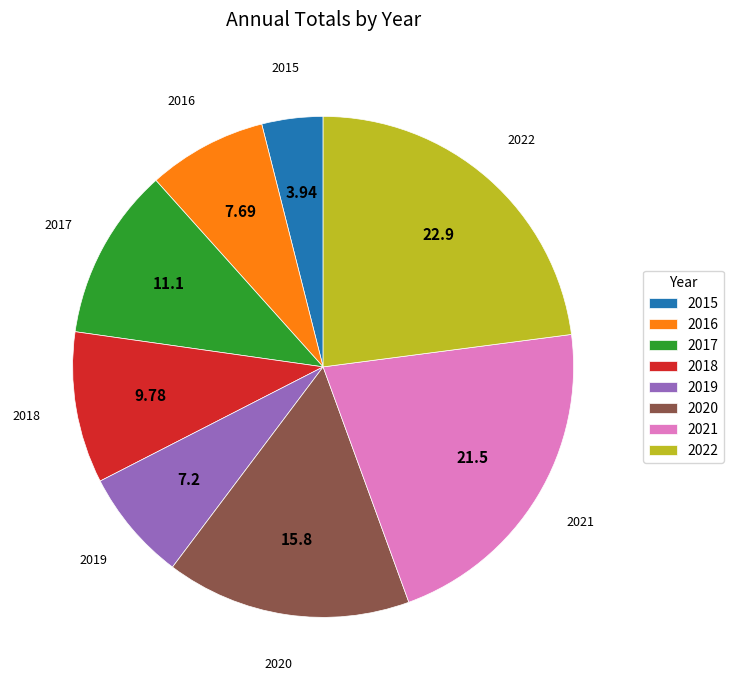

What is the smallest slice in the pie chart?

2015